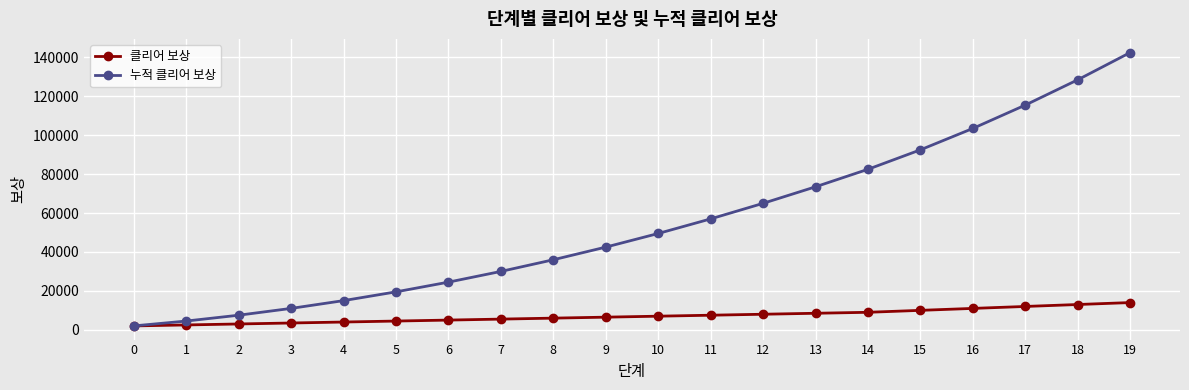

What is the highest value of the 클리어 보상 series?

14000